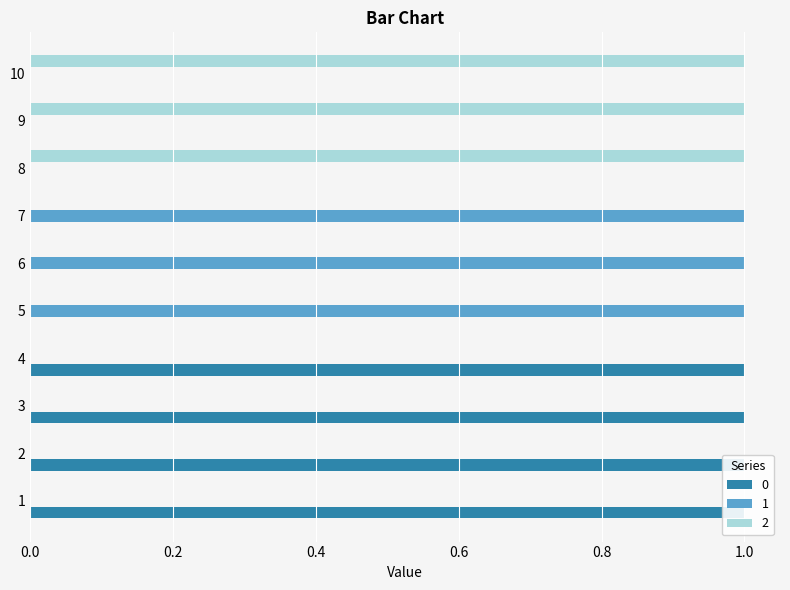

Reading right to left, transcribe all the data shown in this chart.

0: 0	0	0	0	0	0	1	1	1	1
1: 0	0	0	1	1	1	0	0	0	0
2: 1	1	1	0	0	0	0	0	0	0